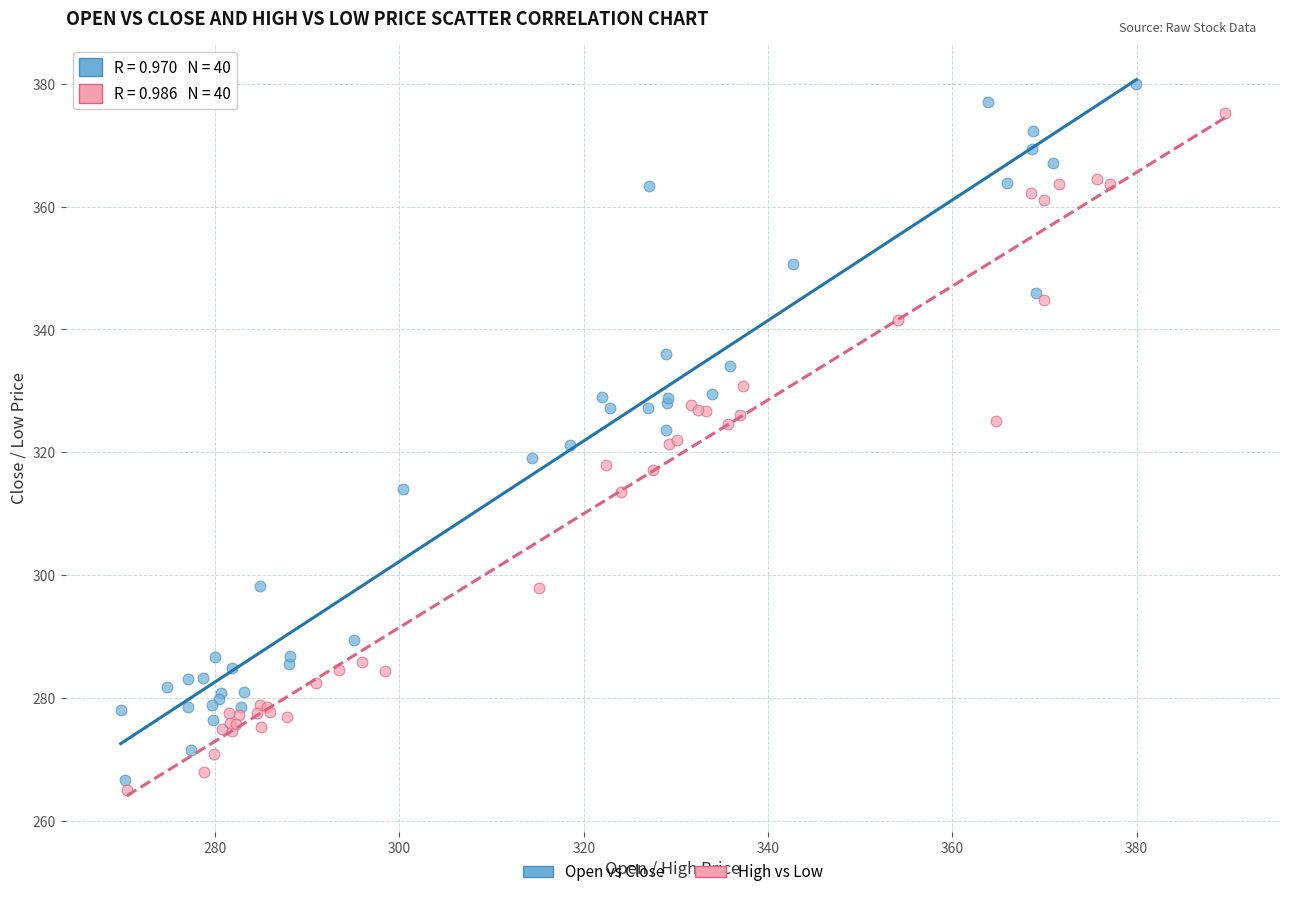

Which series contains the highest Y value?

Open vs Close